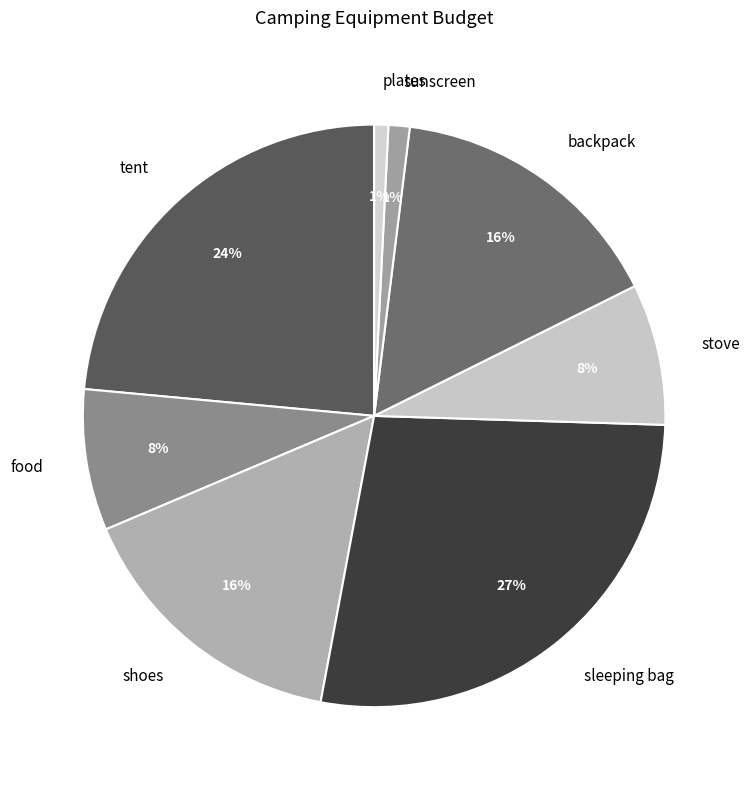

Between tent and sleeping bag, which is larger?

sleeping bag